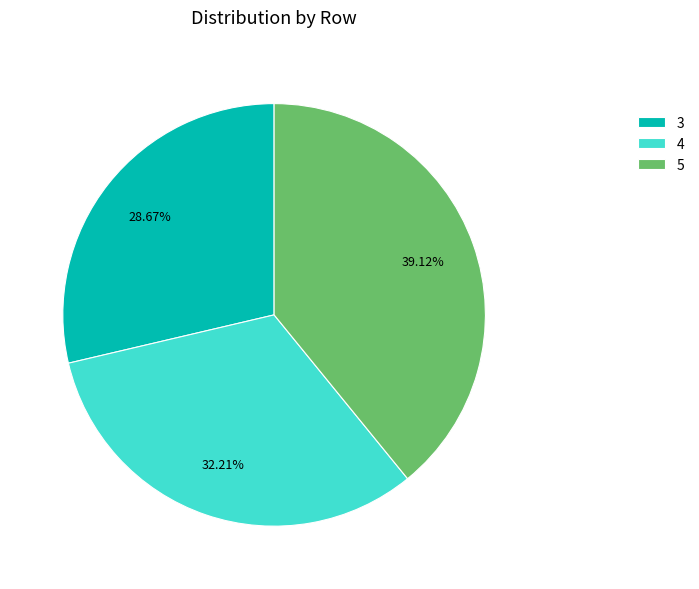

To the nearest percent, what is the difference between the 3 and 5 slice percentages?

10%